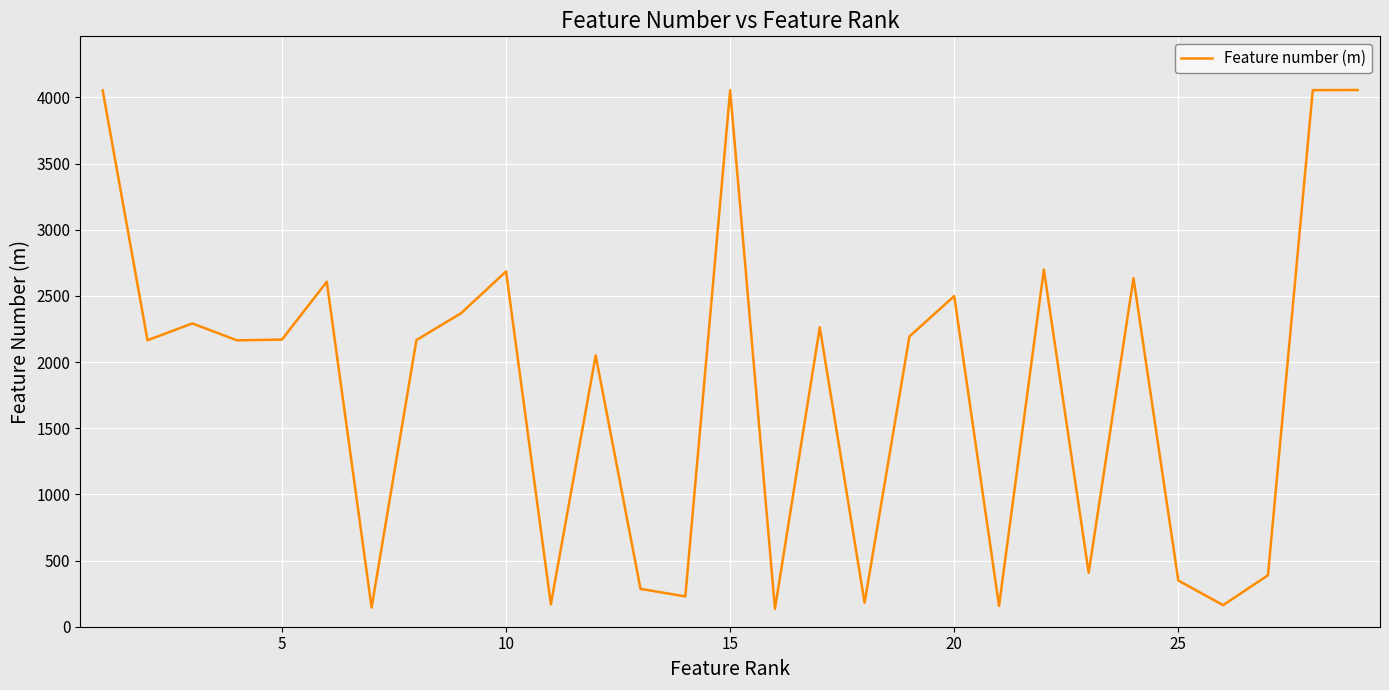

What is the maximum value shown in the chart?

4056